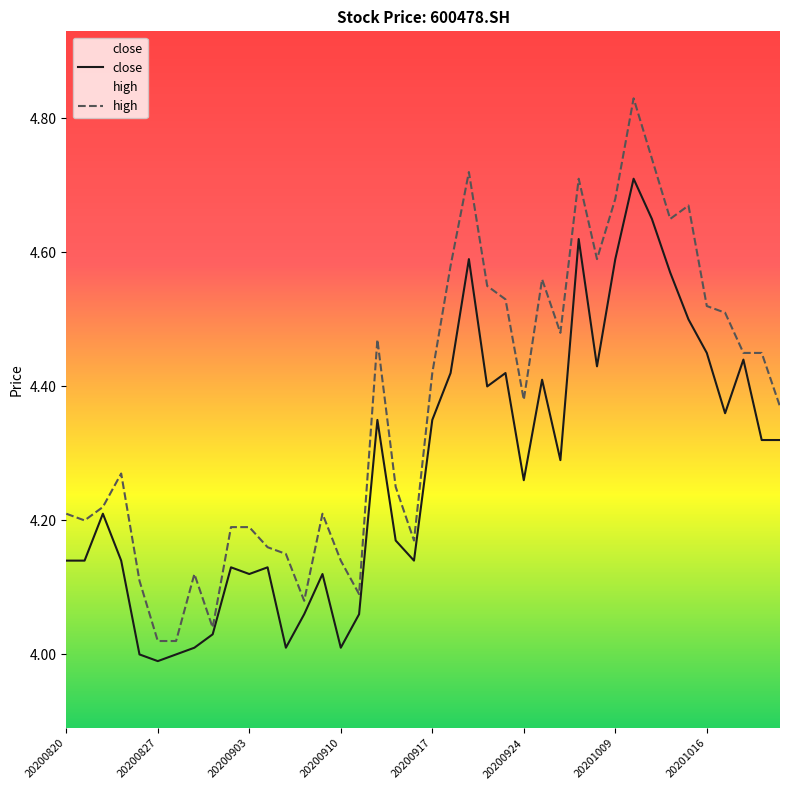

True or false: close has a value of 4.0 at 8.

True